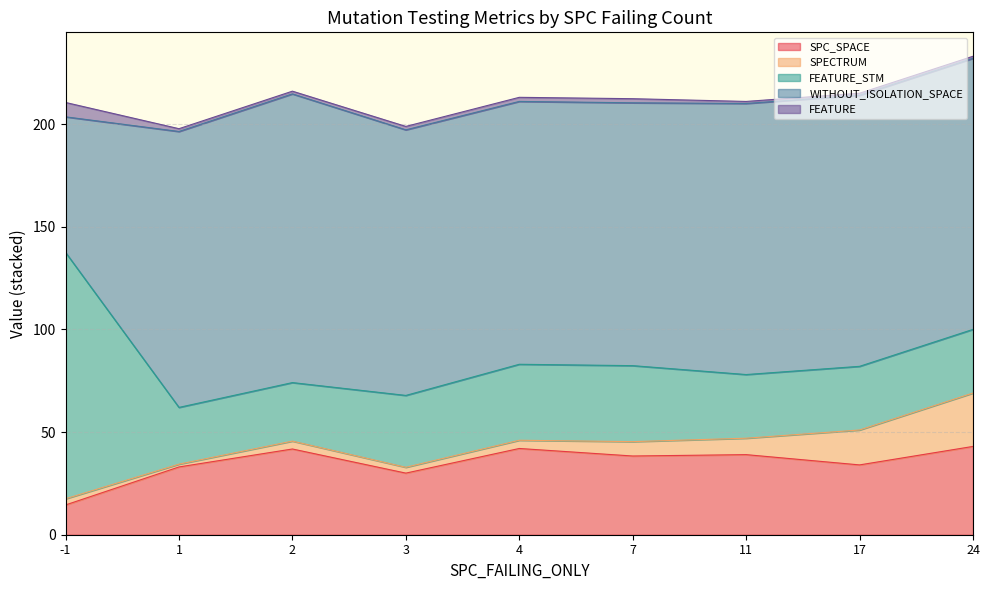

What is the highest value of the SPC_SPACE series?

43.0